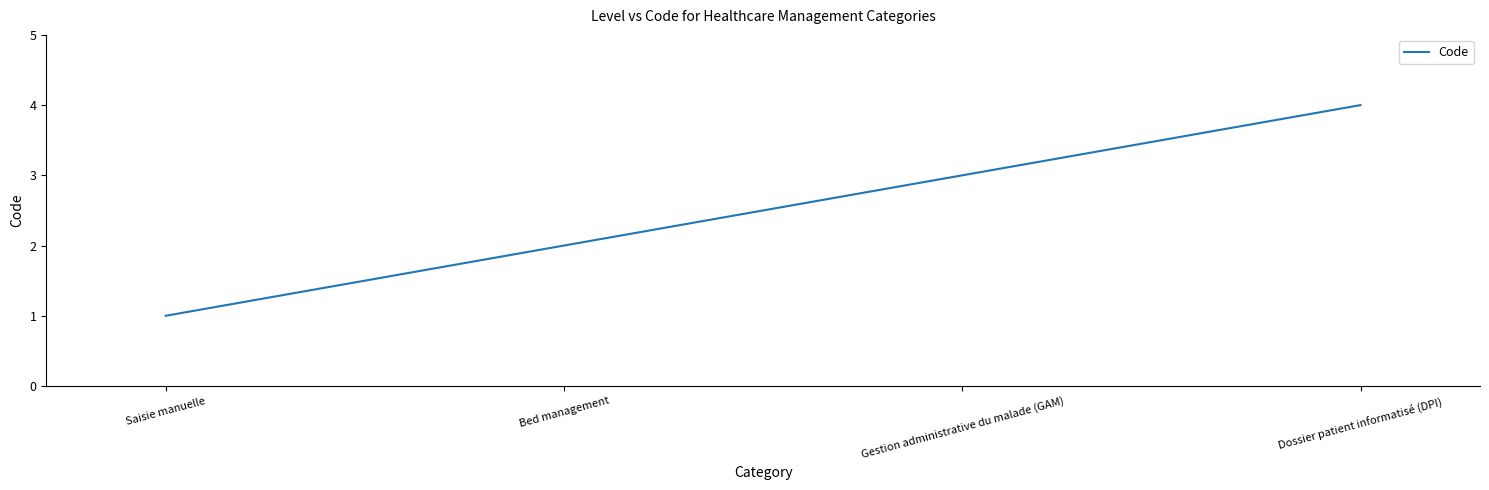

Approximately how many times larger is the value at Bed management compared to Saisie manuelle?

2.0